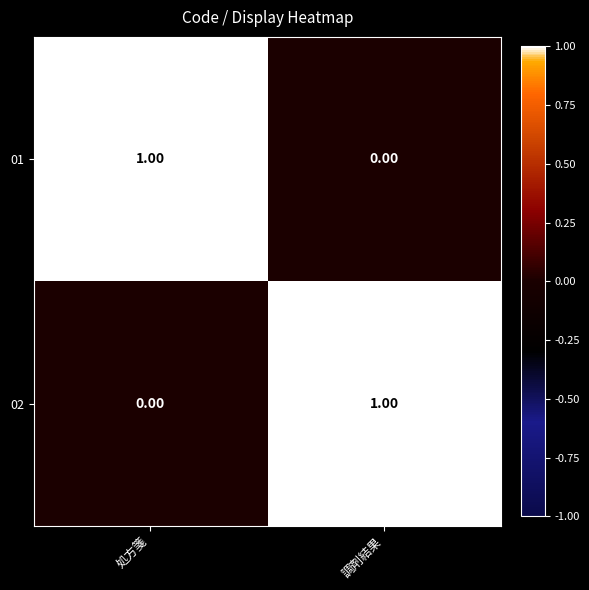

Rank the categories by 02 value from highest to lowest.

調剤結果, 処方箋